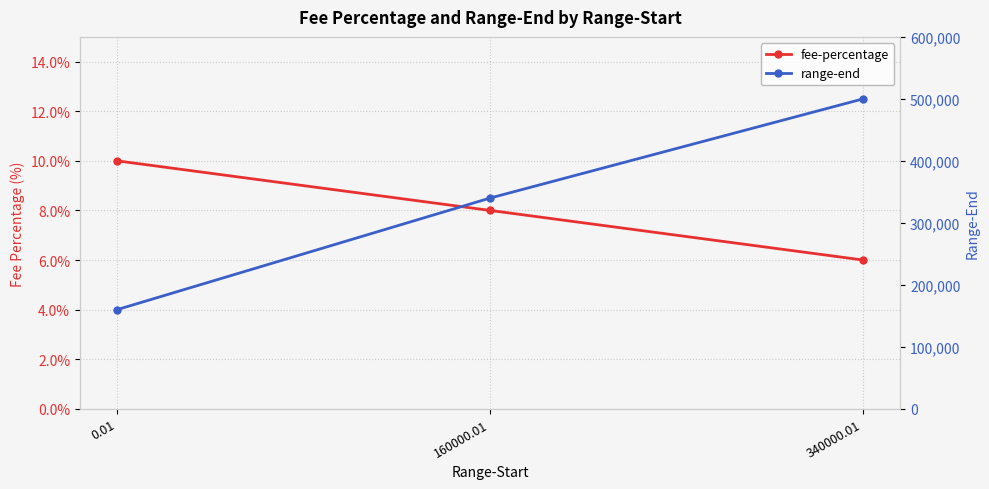

What is the total value across all series at 340000.01?

500006